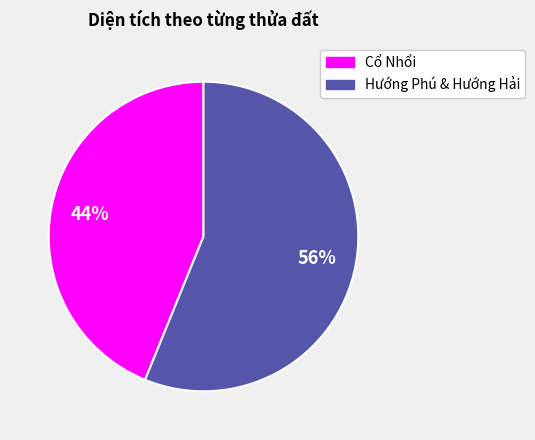

How many slices are in this pie chart?

2